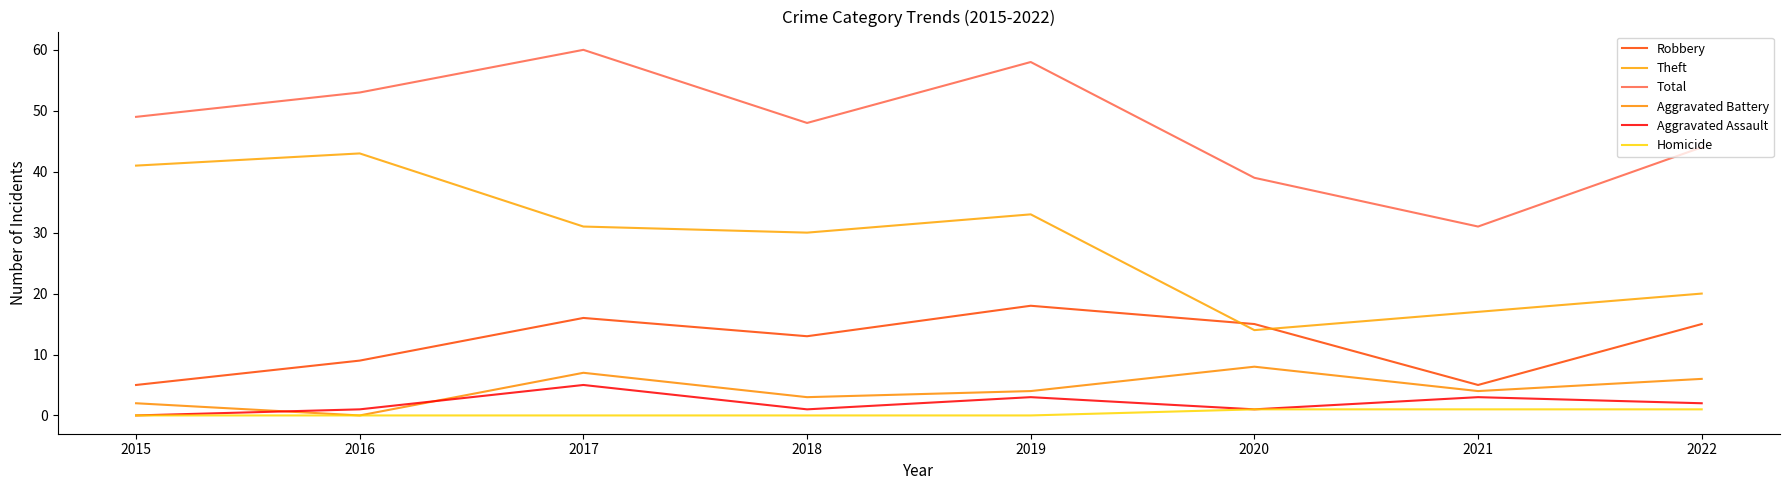

Which series changed the most between 2016 and 2020?

Theft